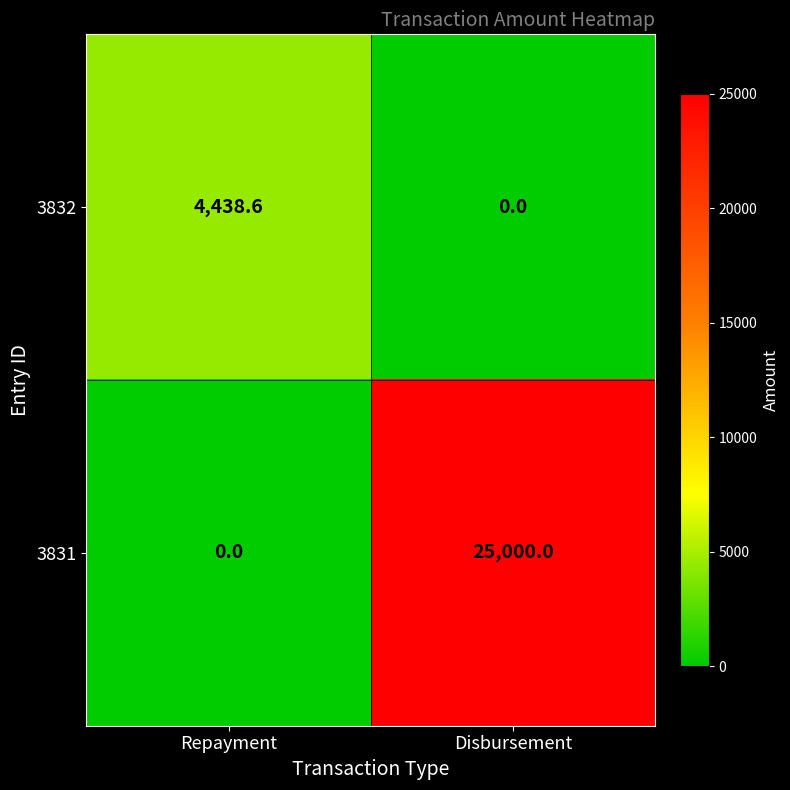

What is the spread (max minus min) of values at Repayment?

4438.6